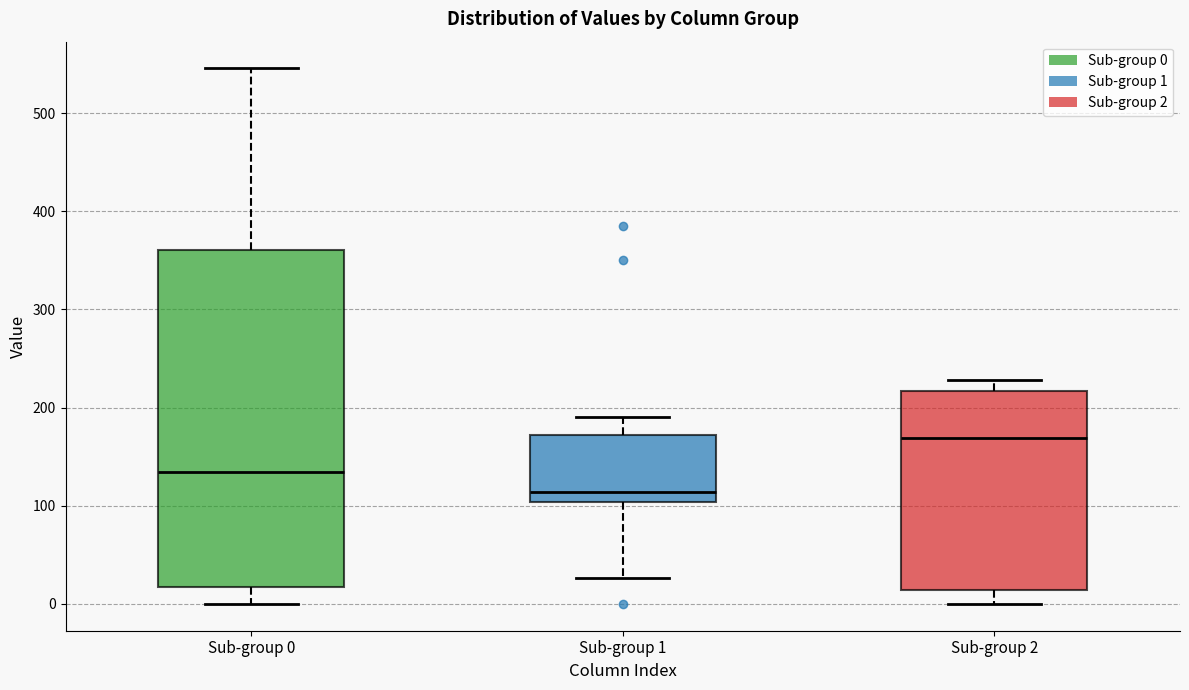

Reading left to right, transcribe this box plot: for each box, give where its median line is, the range the box spans, and where its two whiskers end, as read against the y-axis. The values are not printed on the chart, so give them approximately, as read against the axis.

Sub-group 0: median 130, box 20 to 360, whiskers 0 to 550
Sub-group 1: median 110, box 100 to 170, whiskers 30 to 190
Sub-group 2: median 170, box 10 to 220, whiskers 0 to 230